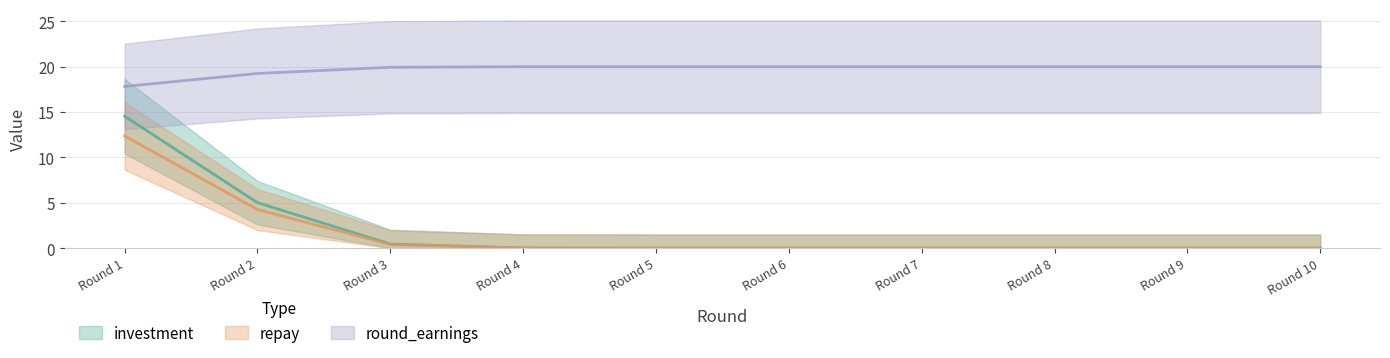

What are all the series names shown in the legend?

investment, repay, round_earnings